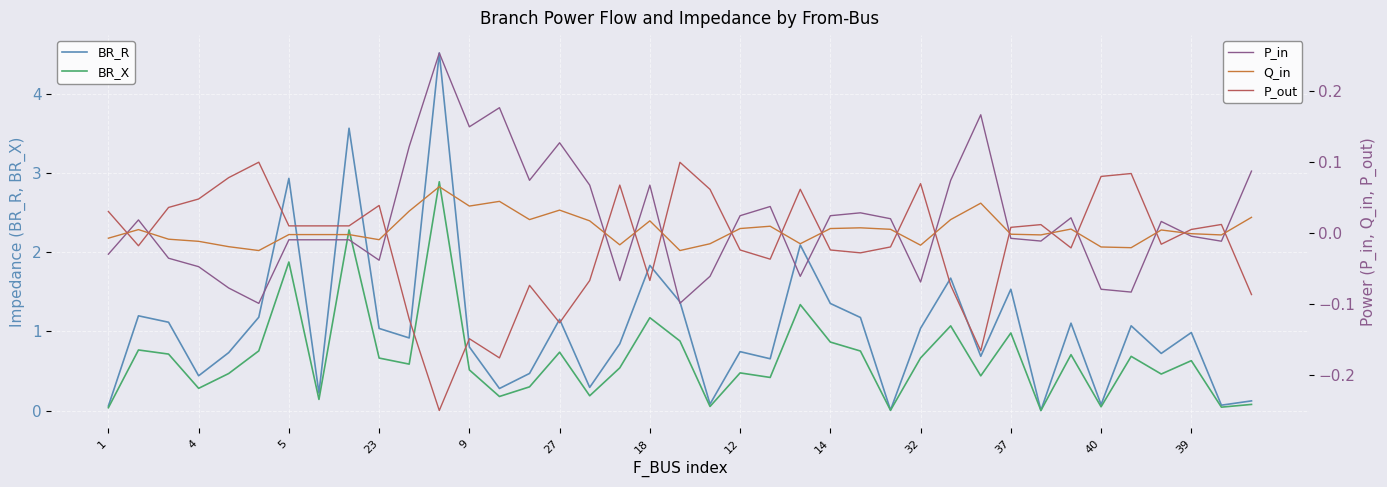

What is the approximate value of BR_X at 37?

1.0